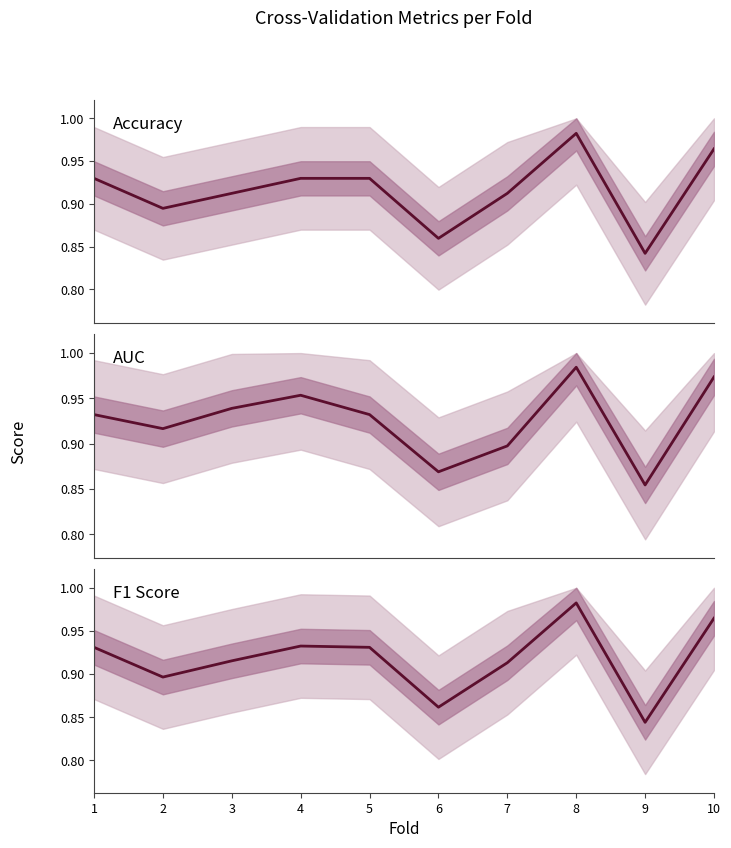

Which has a higher value, 5 or 4?

5